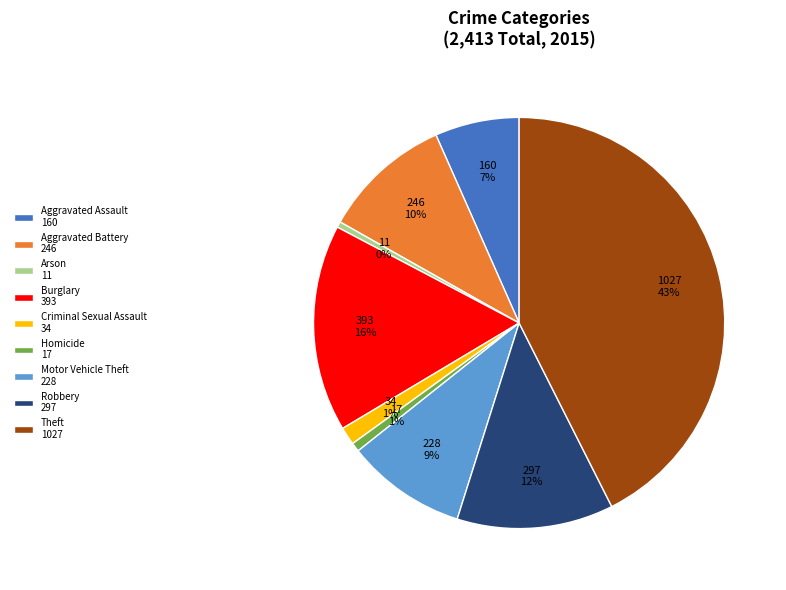

Which slice is the largest?

Theft